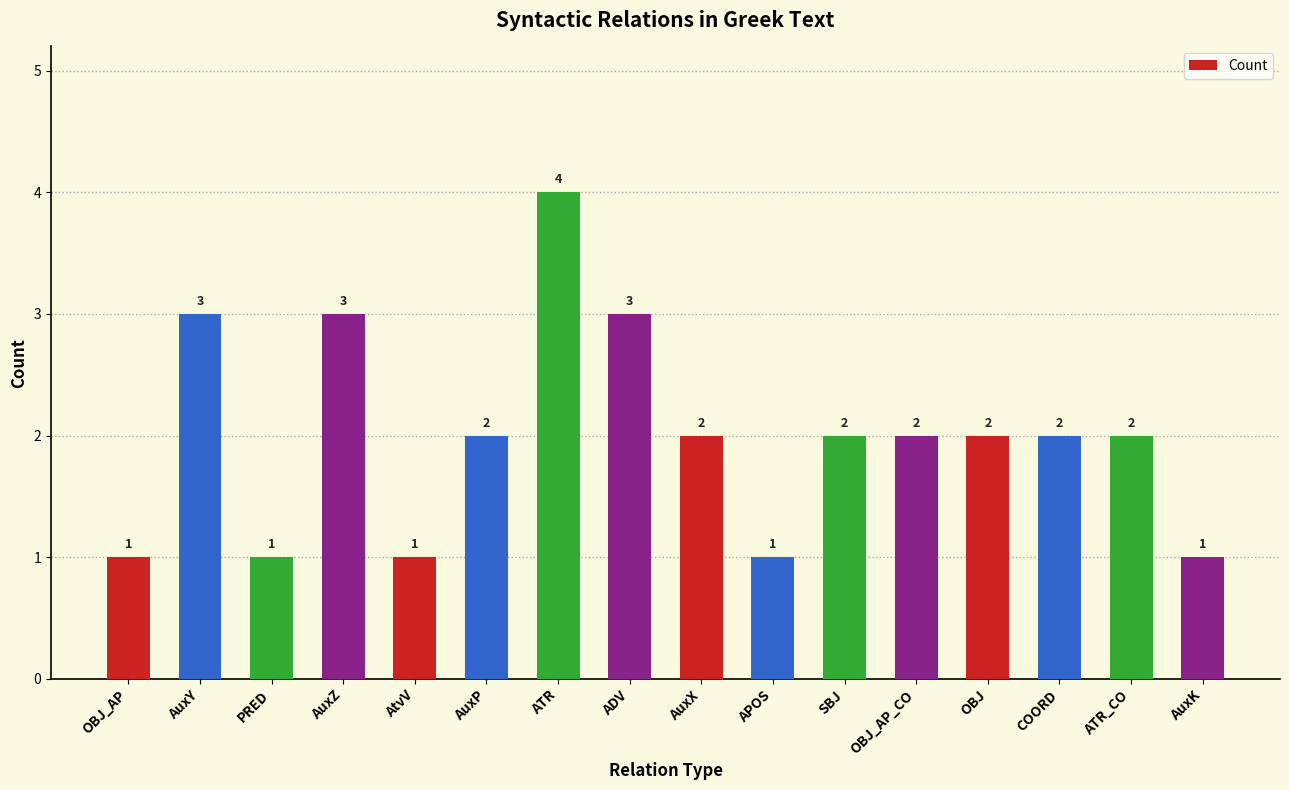

At which label does the data first exceed 2?

AuxY